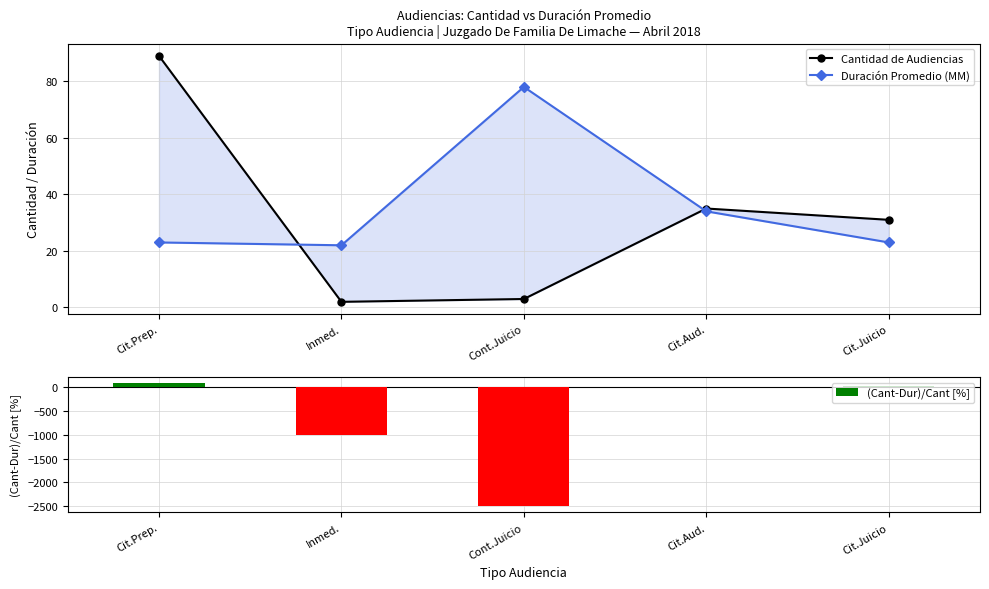

True or false: Cantidad de Audiencias has a value of 89.0 at Cit.Prep..

True